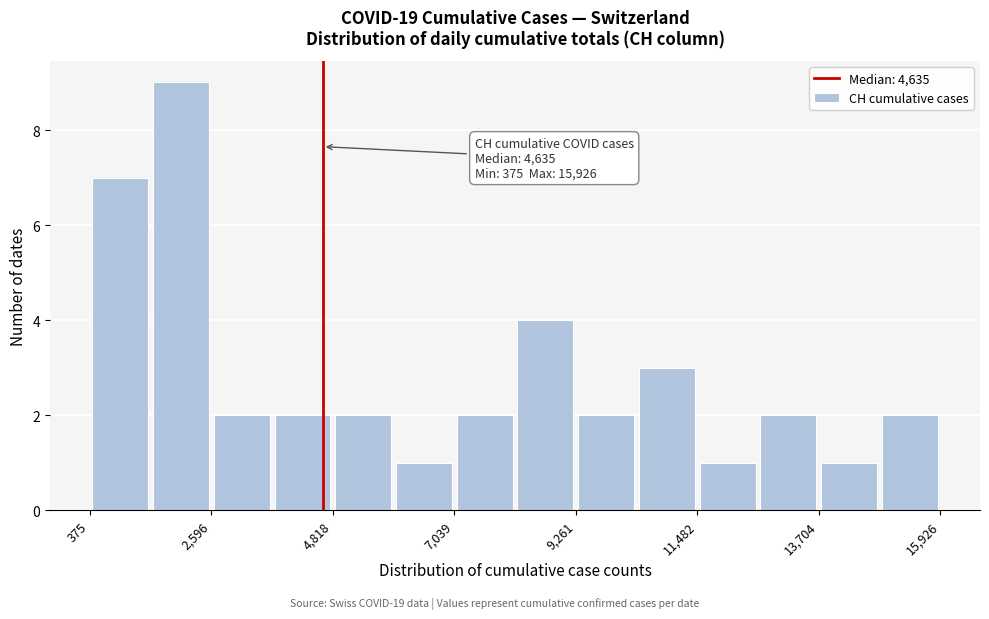

Read against the x-axis, roughly where is the centre of the tallest bar?

2000